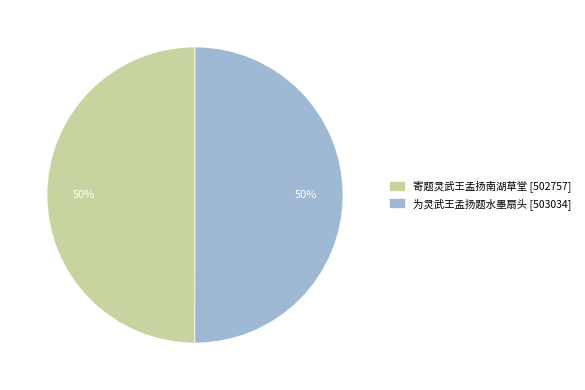

How many segments does this pie chart have?

2